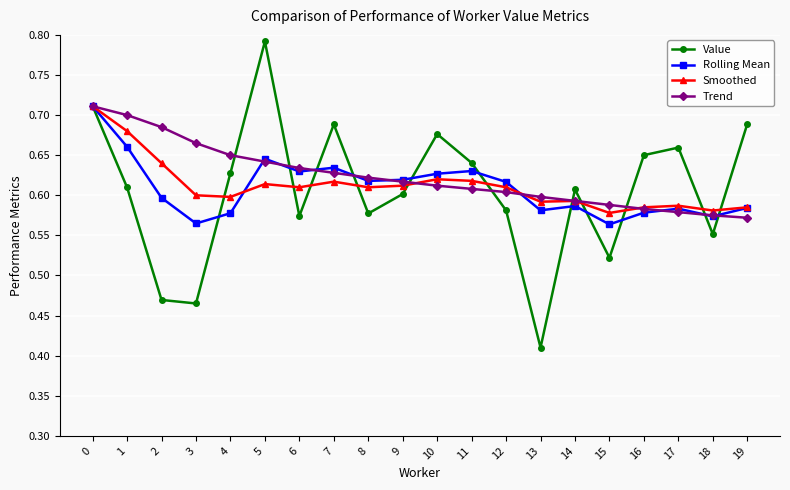

Count the Rolling Mean values in the range 0 to 1.

20